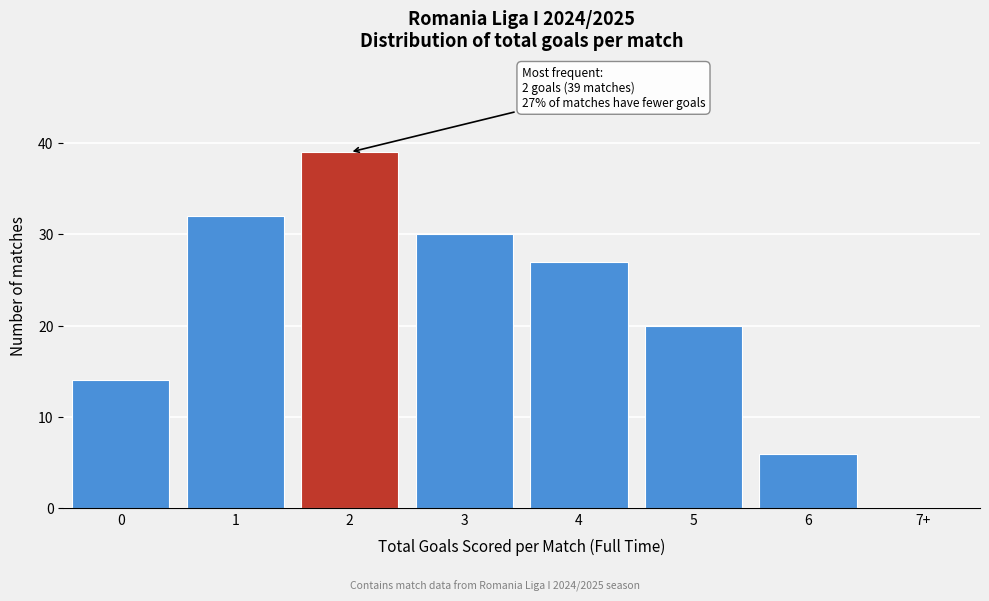

Reading left to right, extract all data points from this chart.

0=14	1=32	2=39	3=30	4=27	5=20	6=6	7+=0